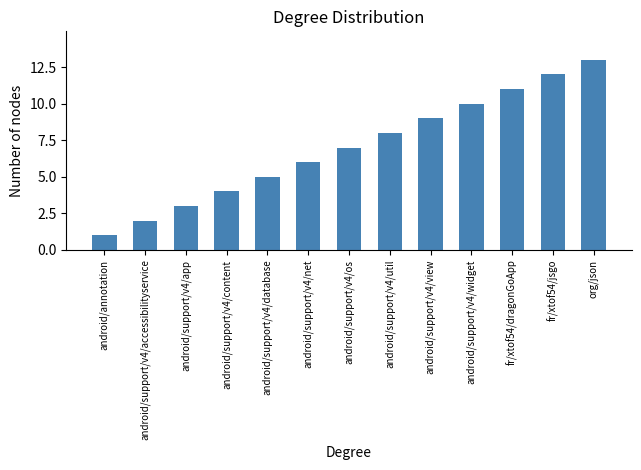

What is the label of the 12th bar from the right?

android/support/v4/accessibilityservice